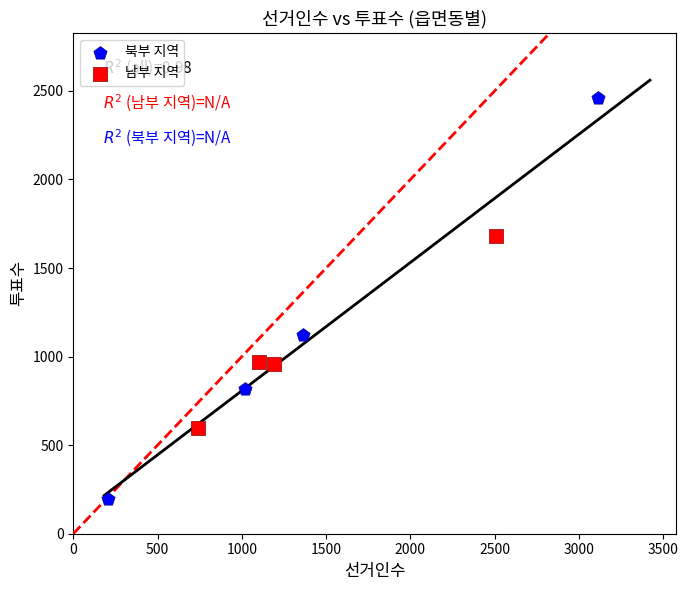

What are all the series names shown in the legend?

북부 지역, 남부 지역